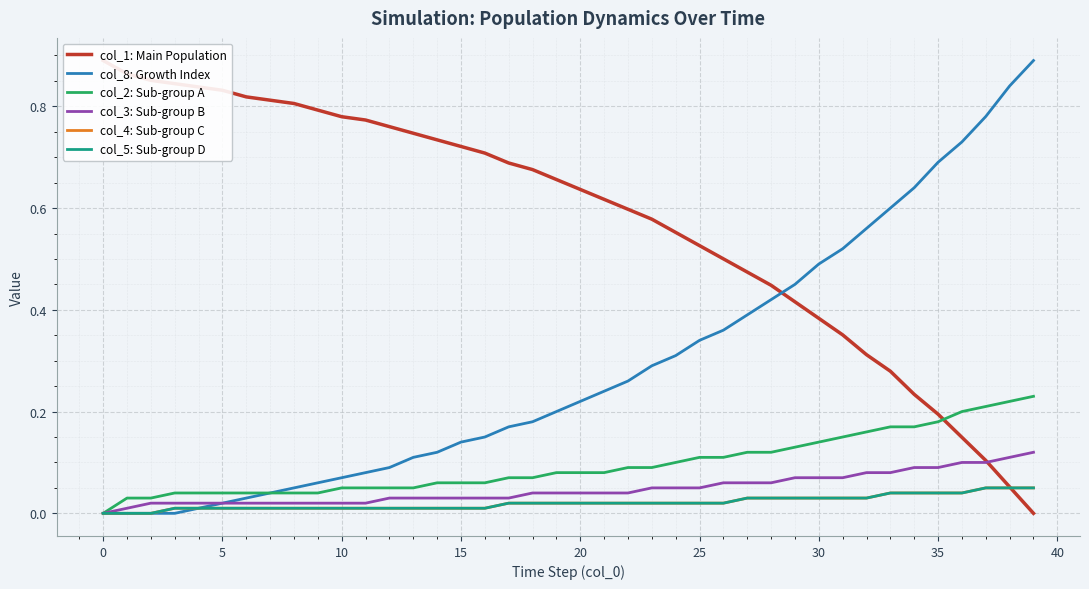

True or false: col_2: Sub-group A has a value of 0.1 at 14.

True